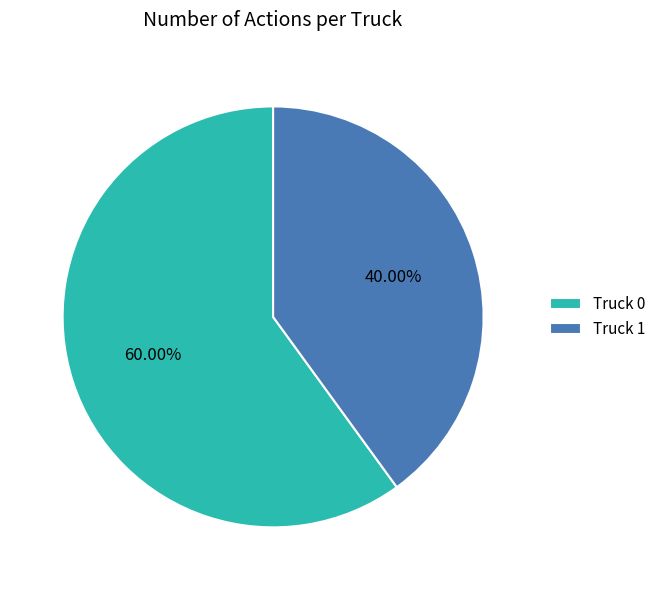

The Truck 0 slice represents 60% of the pie. True or false?

True